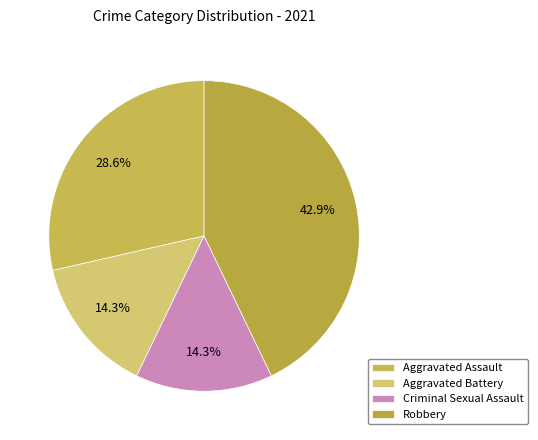

Rank the categories by value from highest to lowest.

Robbery, Aggravated Assault, Aggravated Battery, Criminal Sexual Assault